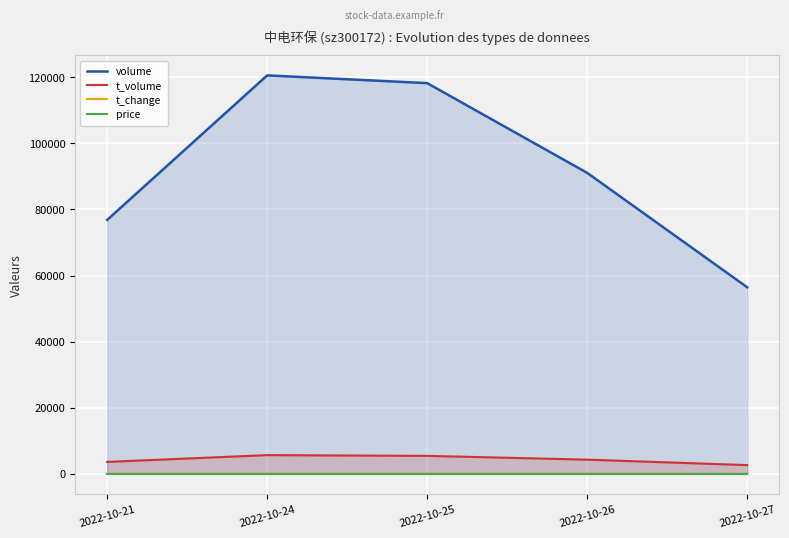

True or false: t_change and t_volume cross at least once.

False